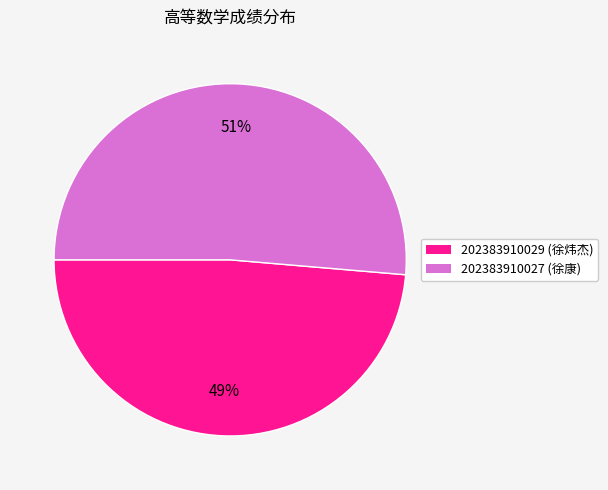

Rank the categories by value from highest to lowest.

202383910027, 202383910029